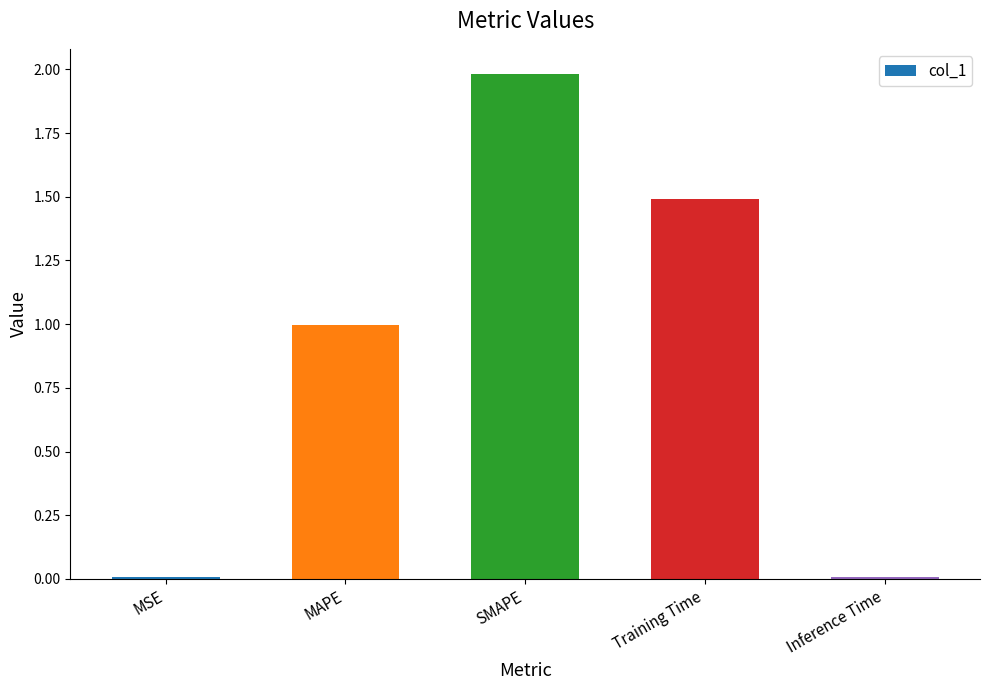

Read the value at MAPE.

1.0